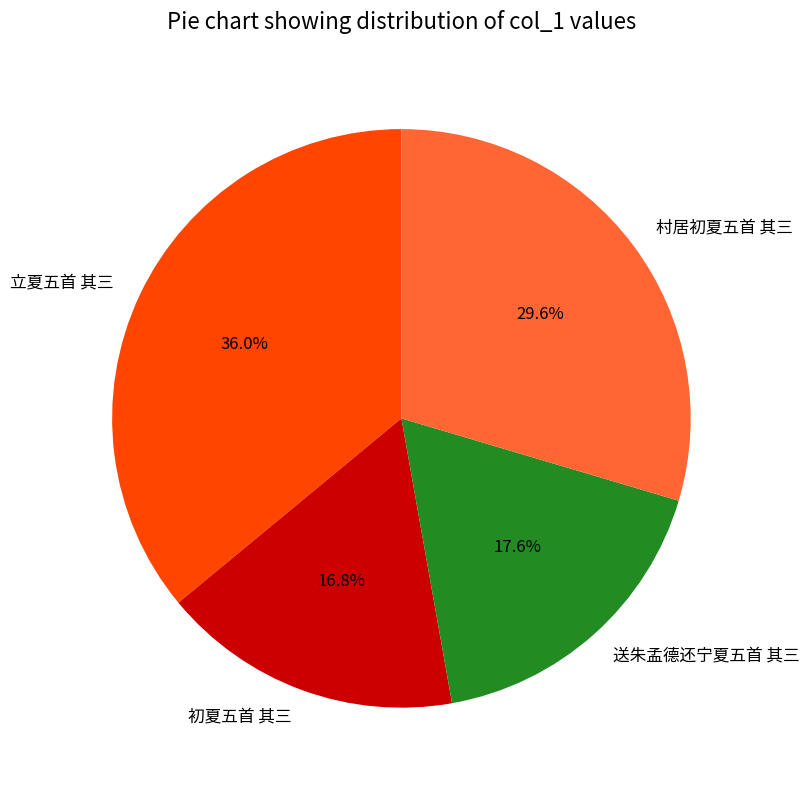

What is the smallest slice in the pie chart?

初夏五首 其三